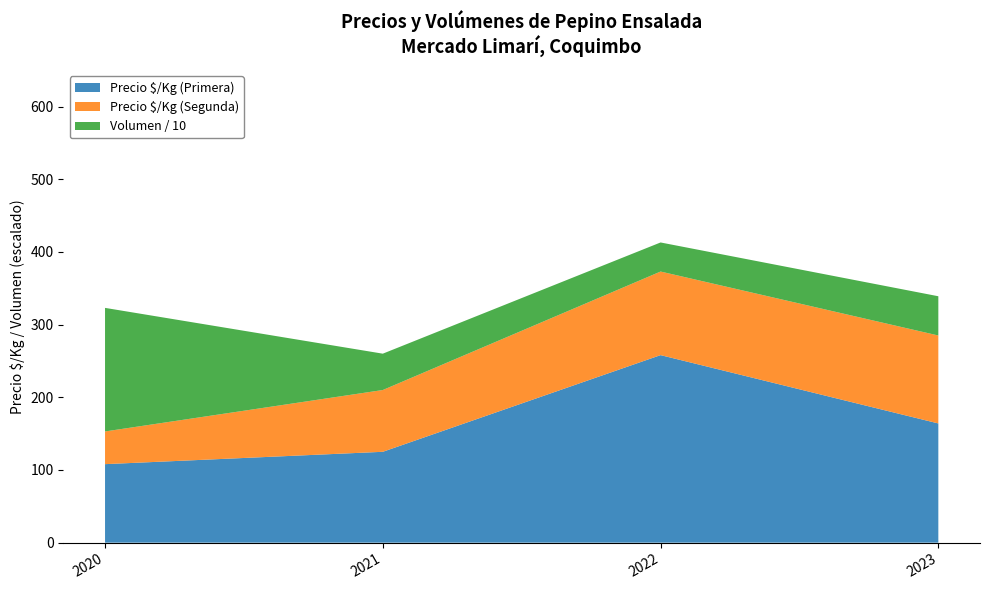

Is it true that Precio $/Kg (Primera) equals 164 at 2023?

True